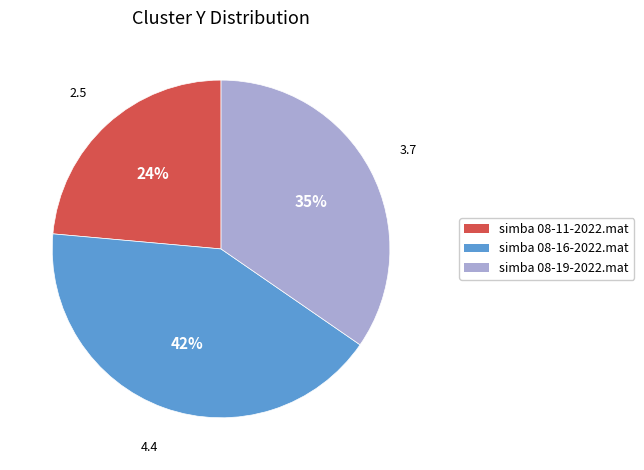

Is there any slice that represents more than half of the pie?

No